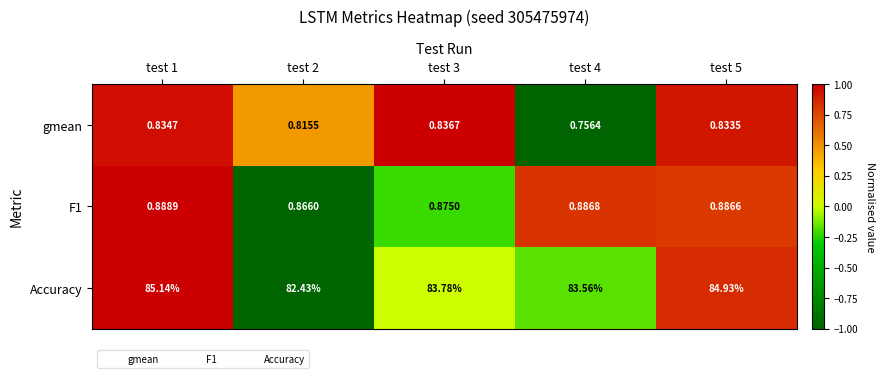

Between test 1 and test 5, which series saw the biggest shift?

Accuracy